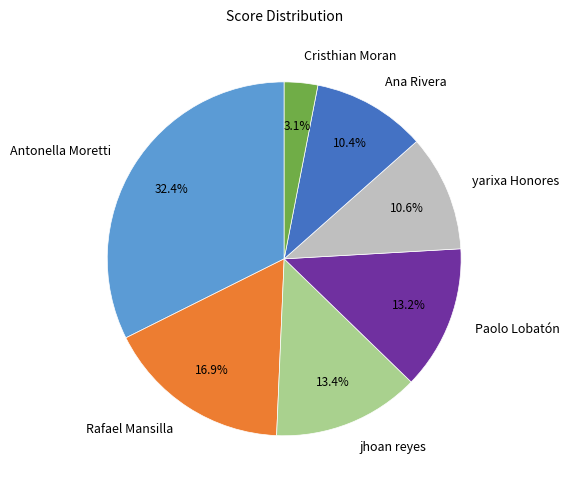

What percentage do Cristhian Moran and jhoan reyes together represent?

16.5%